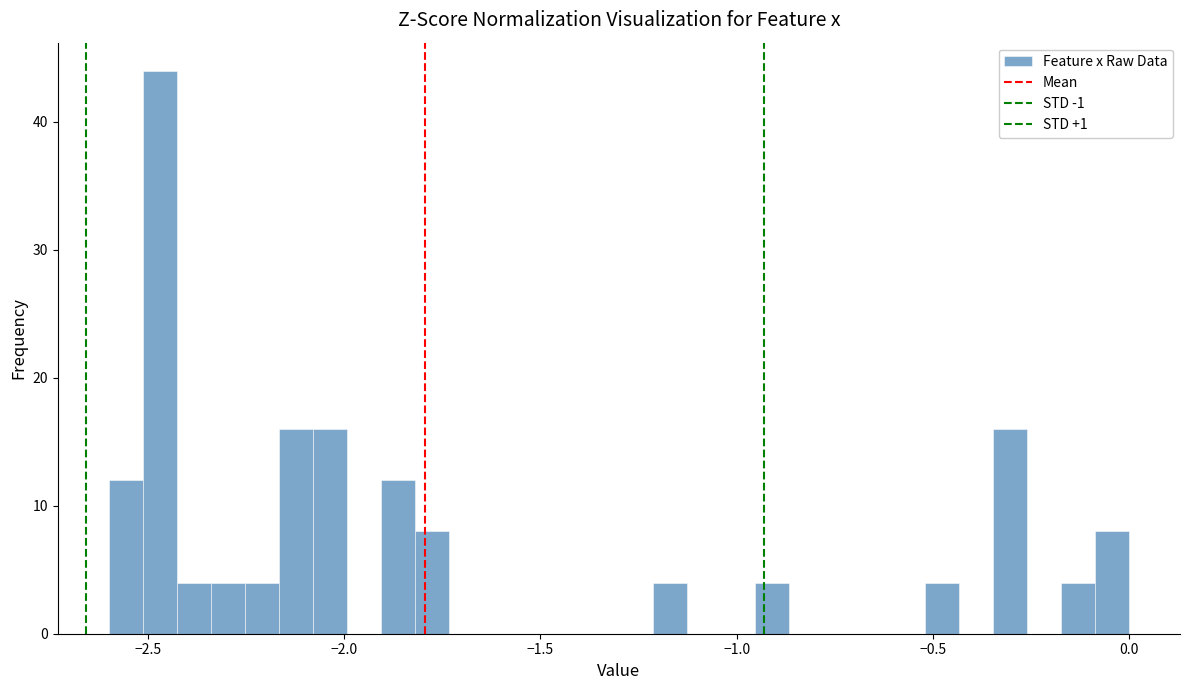

Read against the x-axis, roughly where is the centre of the tallest bar?

-2.45